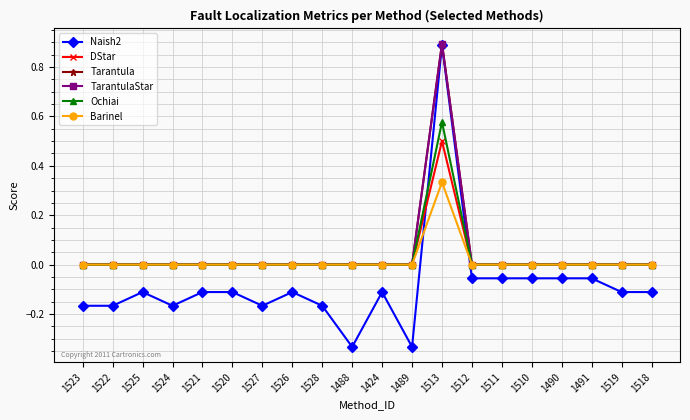

At which label does Ochiai reach its minimum?

1523